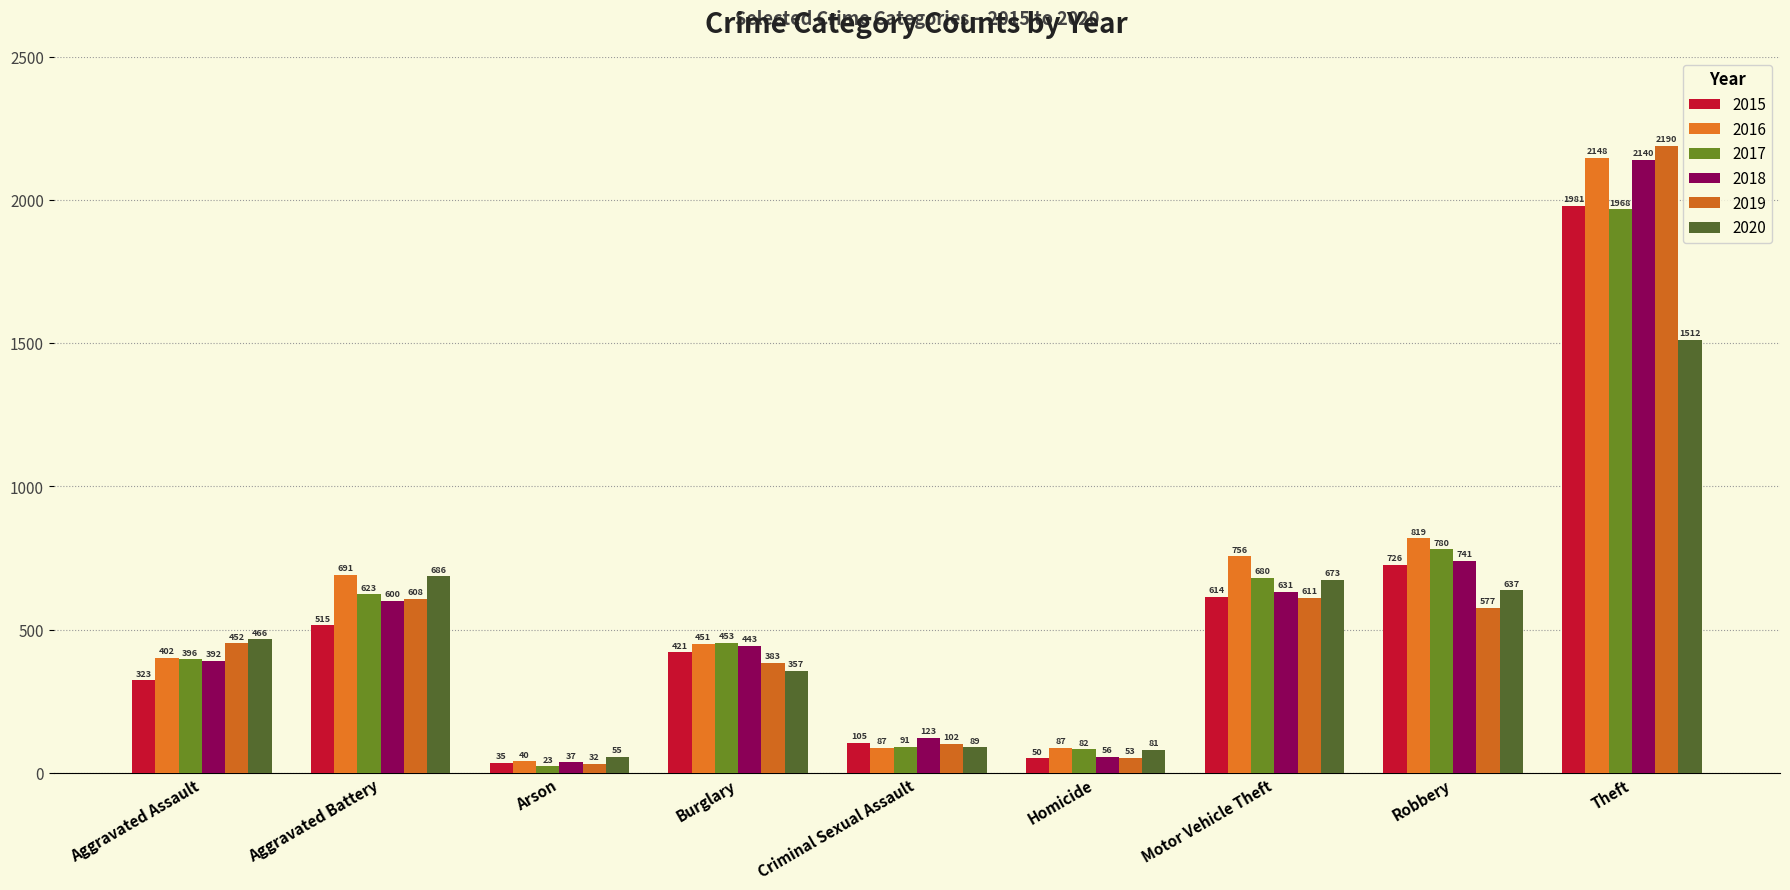

Which series has the largest total across all categories?

2016